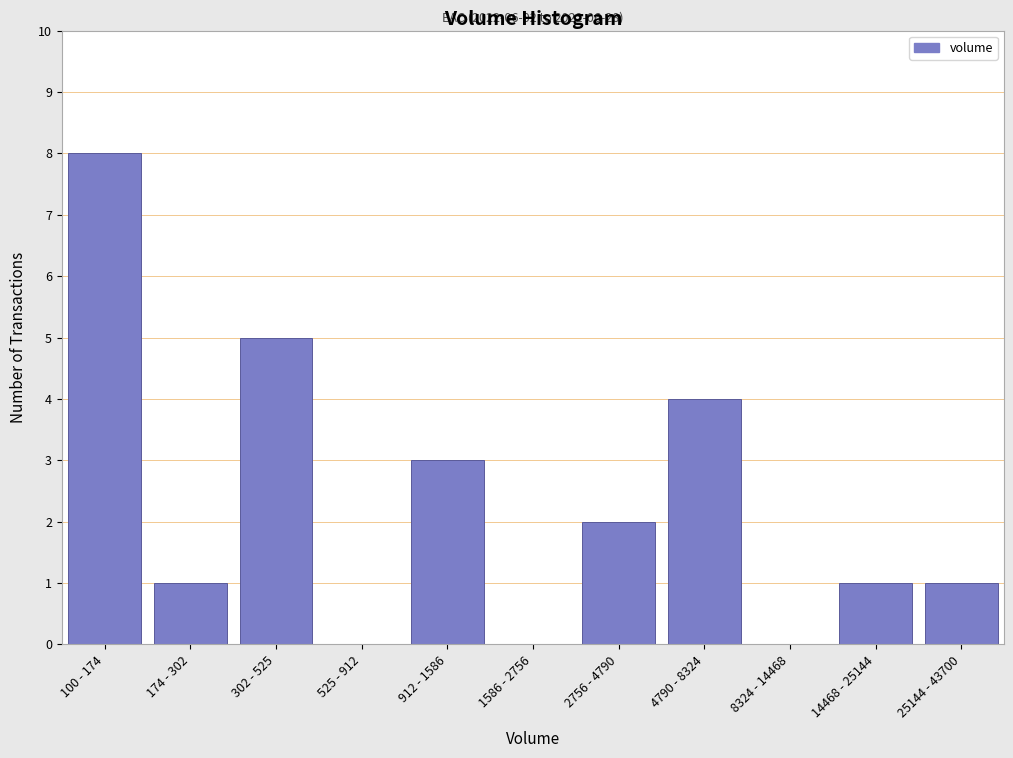

Reading left to right, transcribe all the data shown in this chart.

100 - 174=8	174 - 302=1	302 - 525=5	525 - 912=0	912 - 1586=3	1586 - 2756=0	2756 - 4790=2	4790 - 8324=4	8324 - 14468=0	14468 - 25144=1	25144 - 43700=1